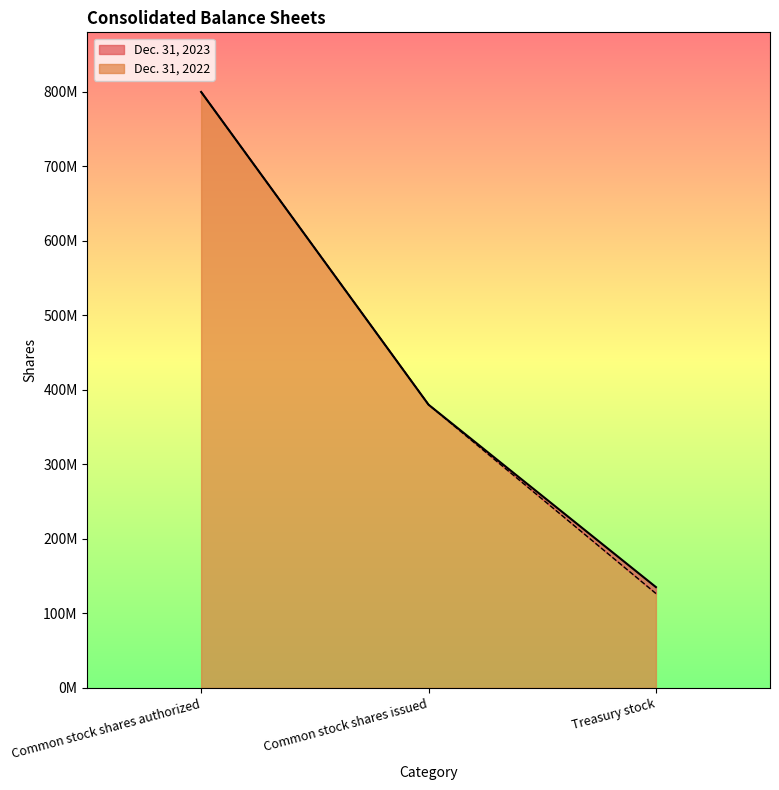

What is the sum of the Dec. 31, 2023 values at Treasury stock and Common stock shares authorized?

935252000